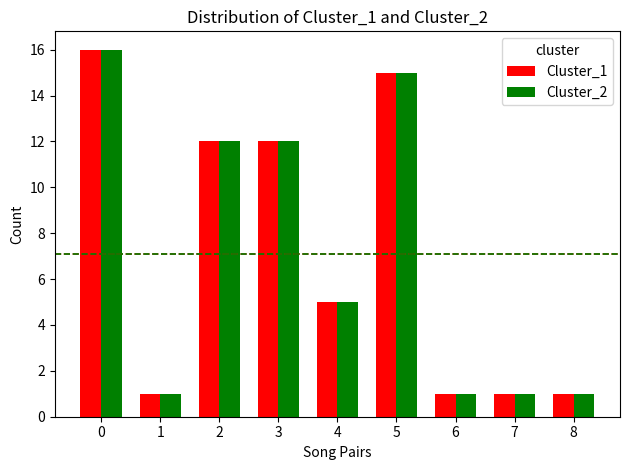

Reading right to left, extract all data points from this chart.

Cluster_1: 1	1	1	15	5	12	12	1	16
Cluster_2: 1	1	1	15	5	12	12	1	16